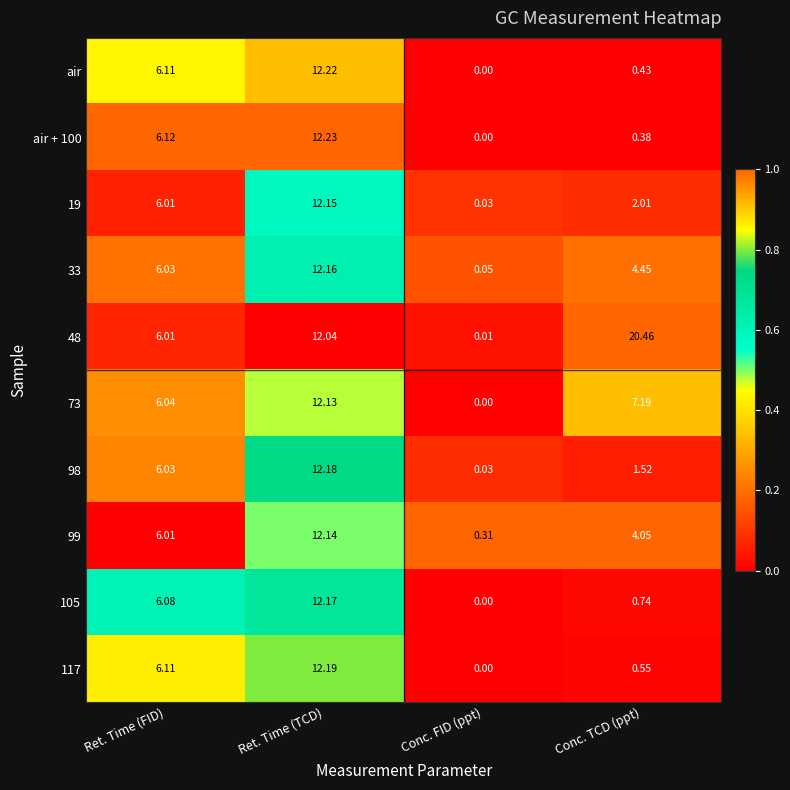

Which series has the largest range (max minus min)?

48